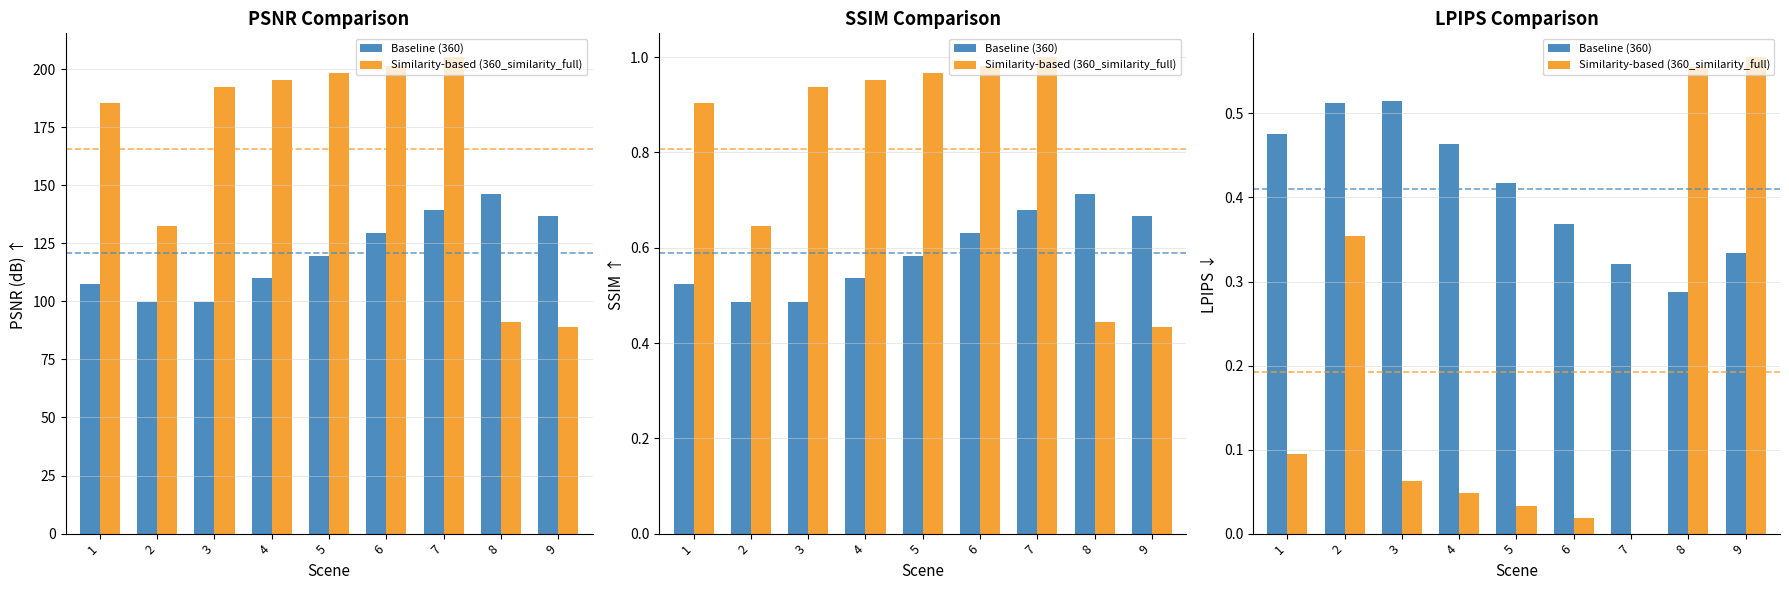

Reading left to right, what are all the values shown in this chart?

Baseline (360): 1=0.5	2=0.5	3=0.5	4=0.5	5=0.4	6=0.4	7=0.3	8=0.3	9=0.3
Similarity-based (360_similarity_full): 1=0.1	2=0.4	3=0.1	4=0.0	5=0.0	6=0.0	7=0.0	8=0.6	9=0.6